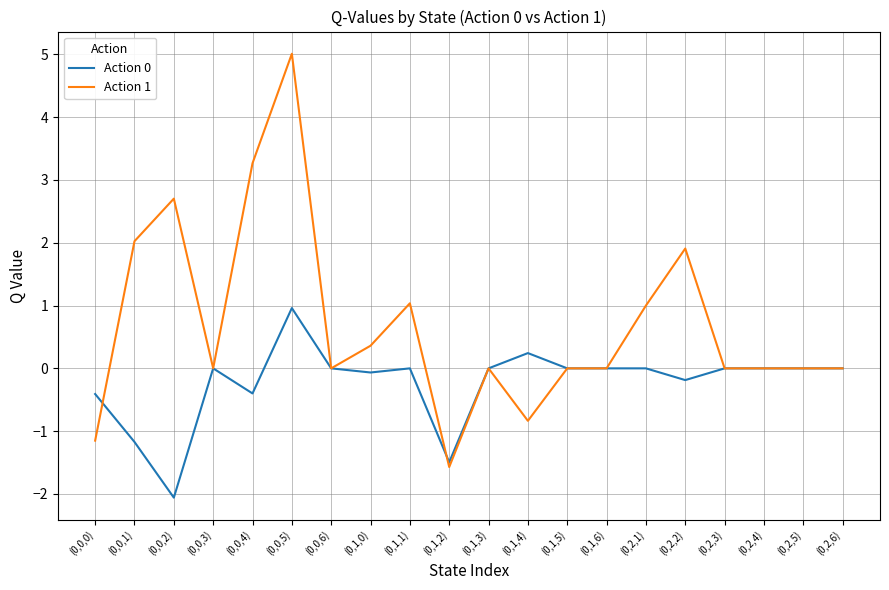

Which series has the largest total across all categories?

Action 1